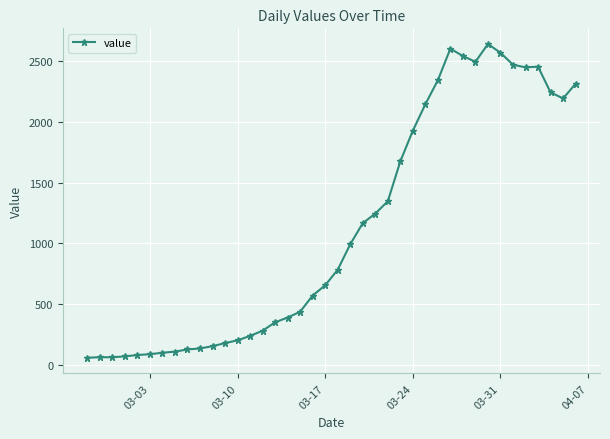

How many values are below 784?

20